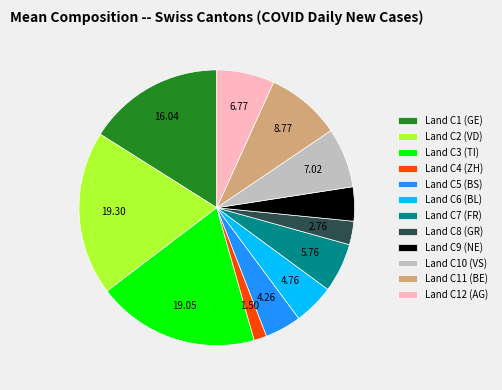

Which has a higher value, Land C4 (ZH) or Land C10 (VS)?

Land C10 (VS)